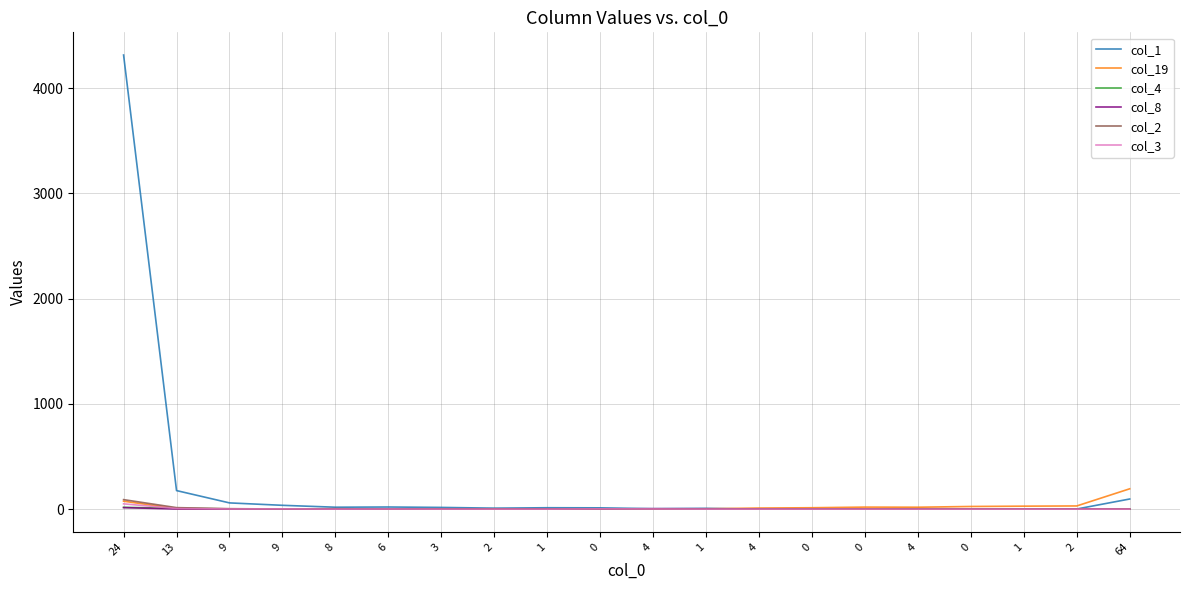

List the labels in order of col_2 value, largest first.

24, 13, 9, 8, 9, 3, 0, 1, 64, 6, 2, 1, 4, 4, 0, 0, 4, 0, 1, 2